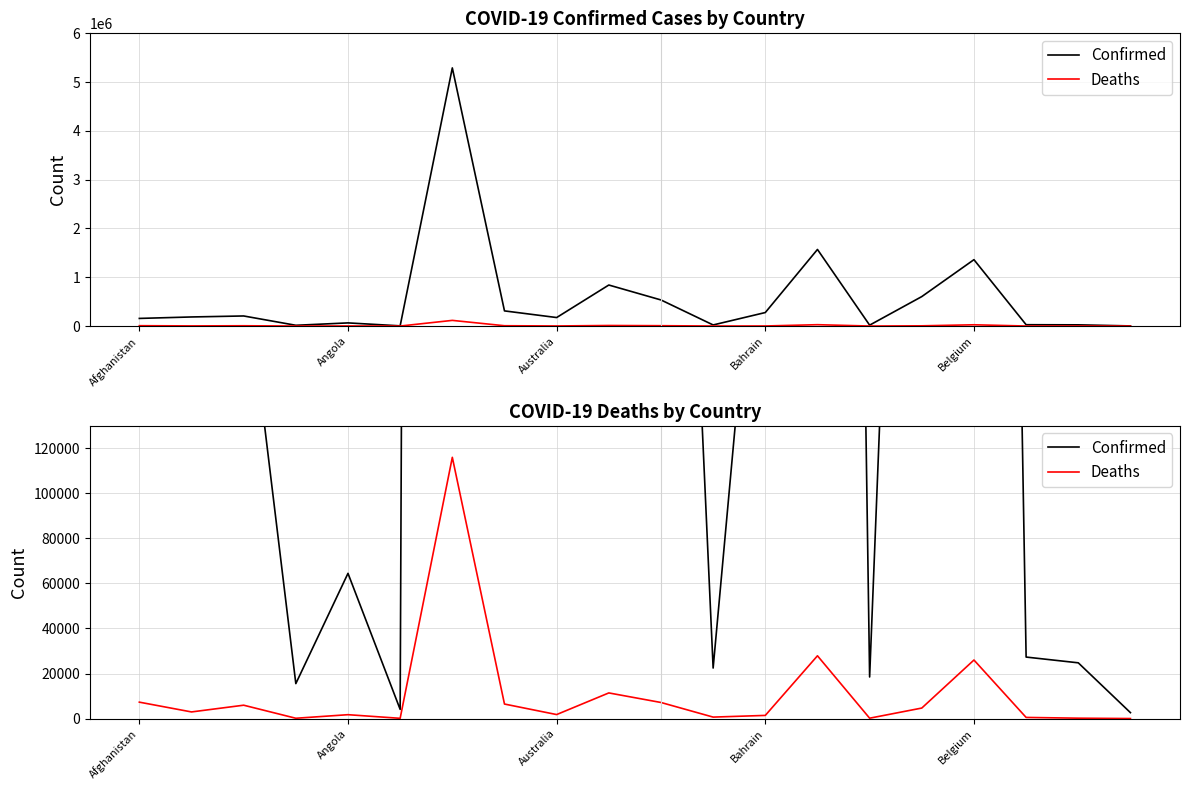

Which category has the lowest value in the Confirmed series?

19